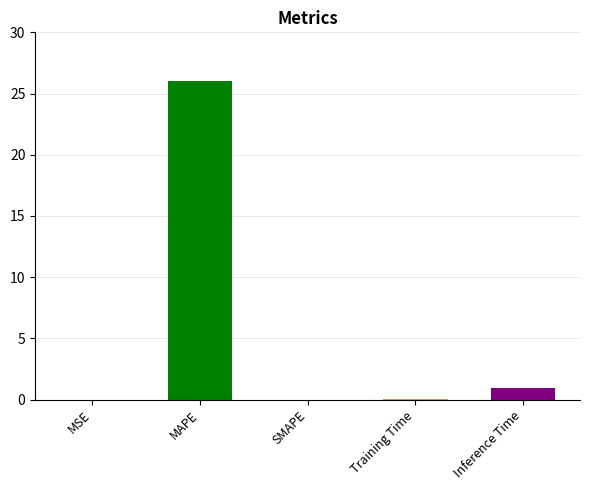

At which label is the value closest to 13?

Inference Time